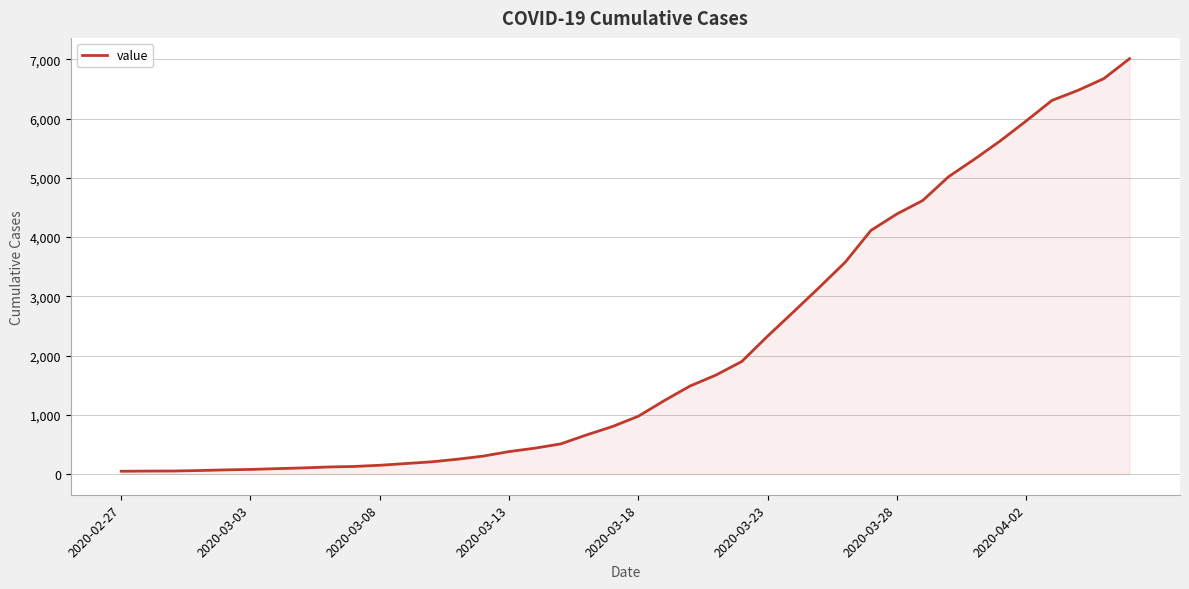

What is the maximum value shown in the chart?

7013